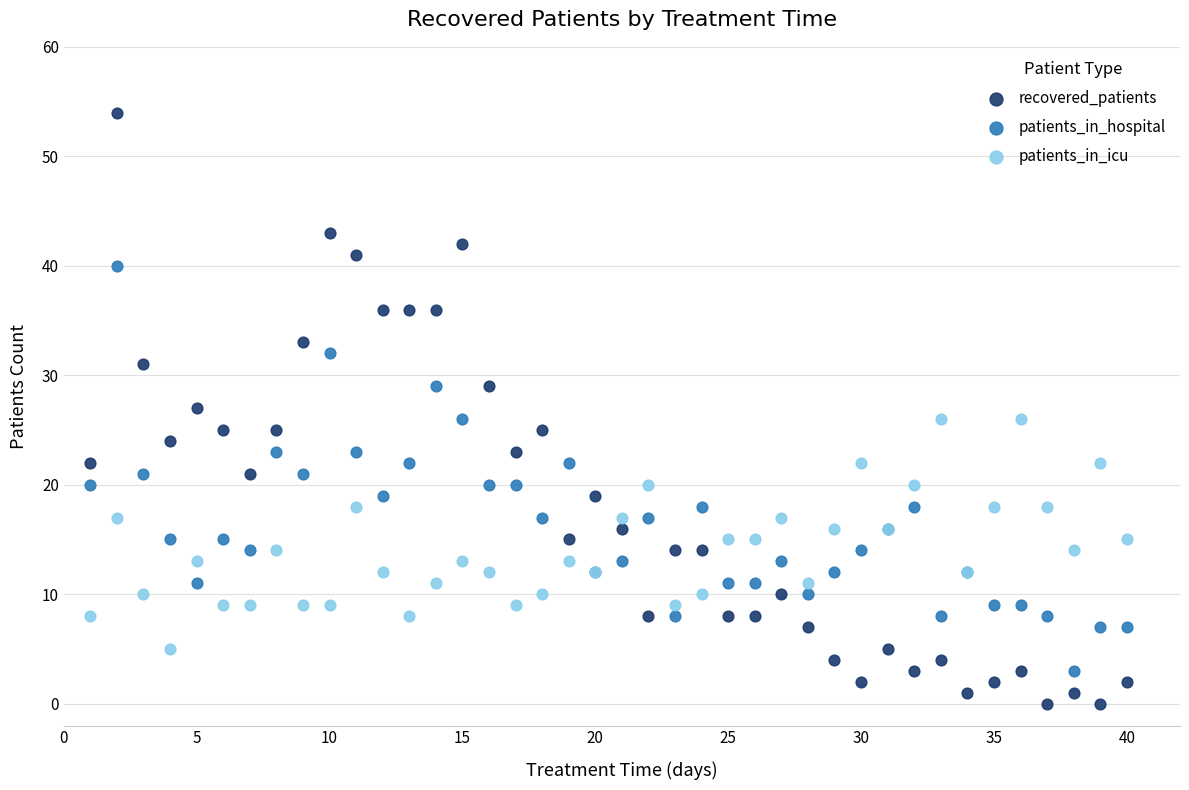

Which series has the widest spread of Y values?

recovered_patients